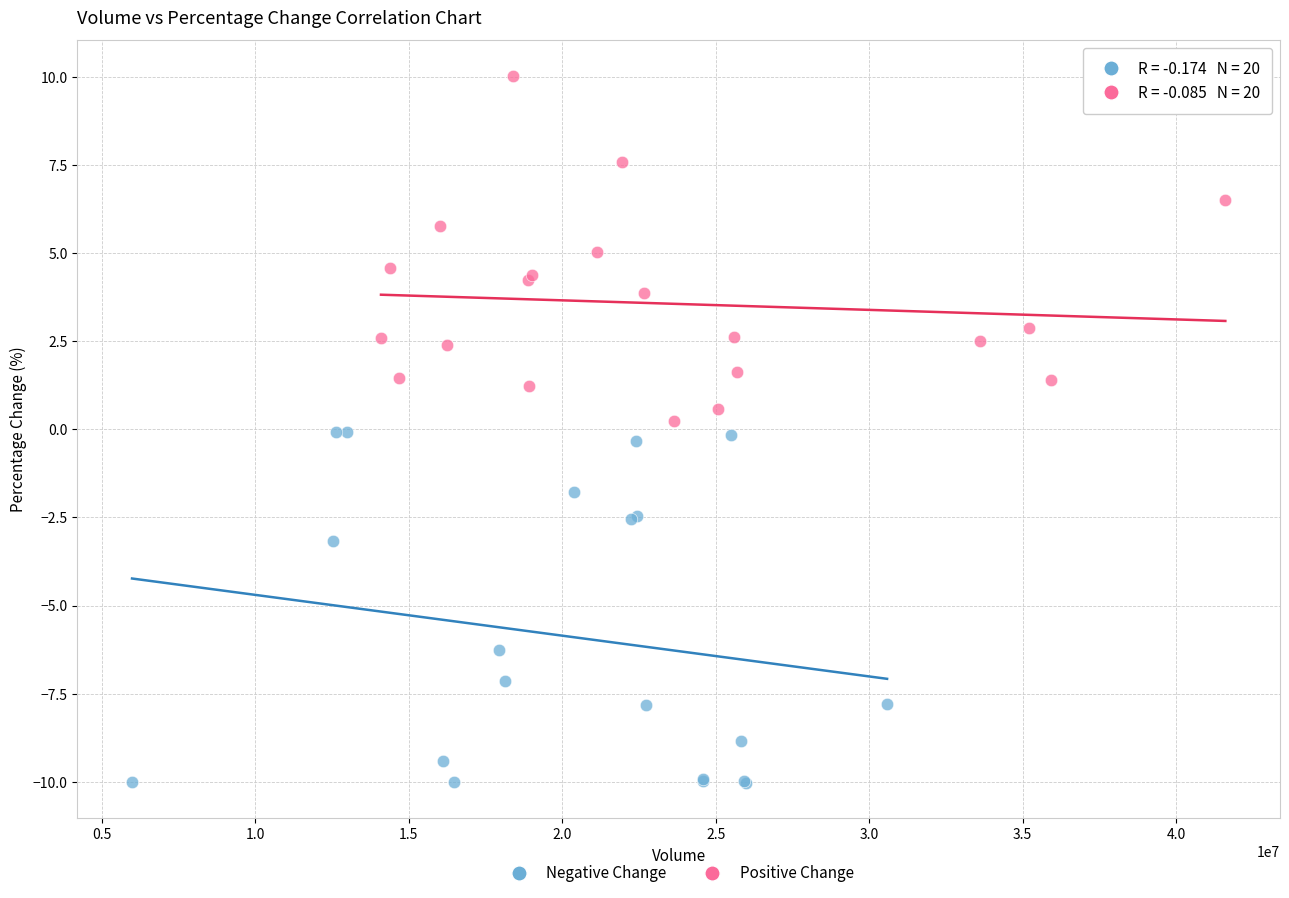

Which series reaches the minimum Y coordinate?

Negative Change